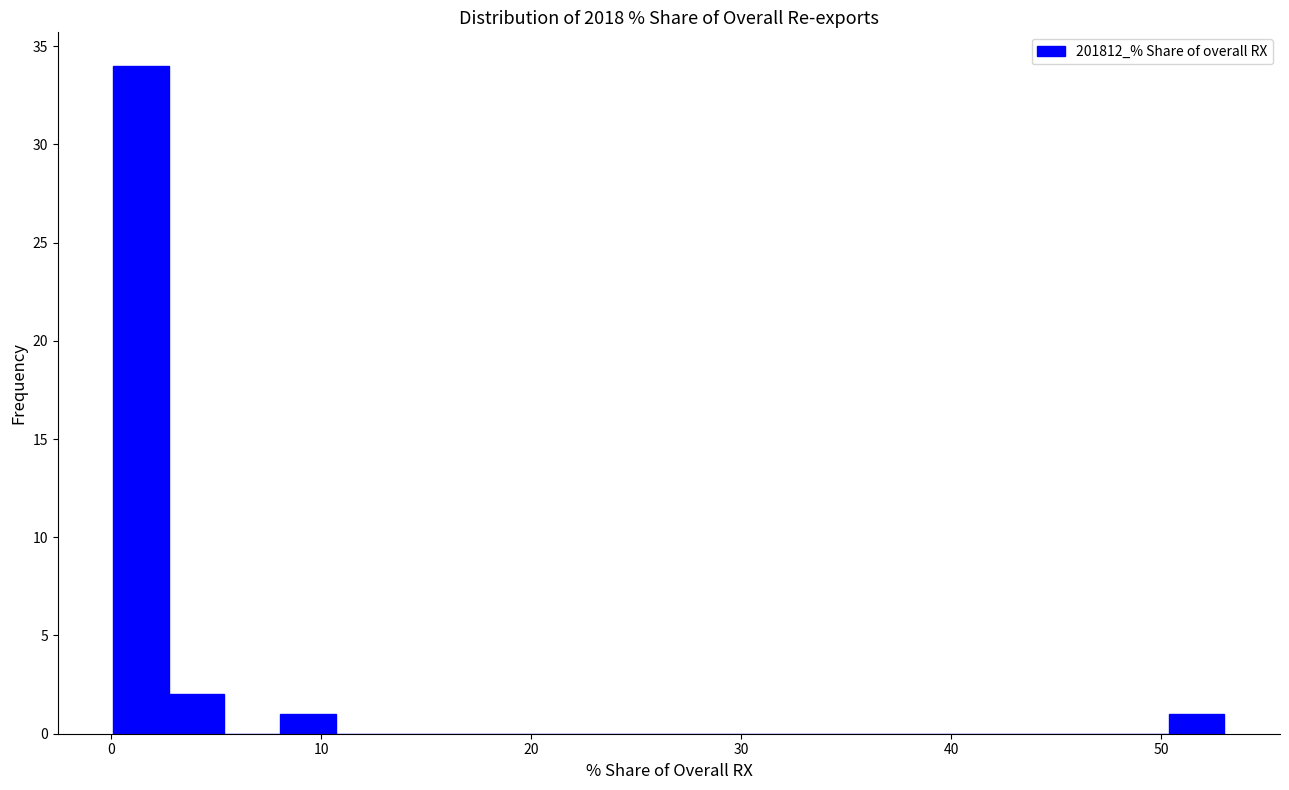

Read against the x-axis, roughly where is the centre of the tallest bar?

1